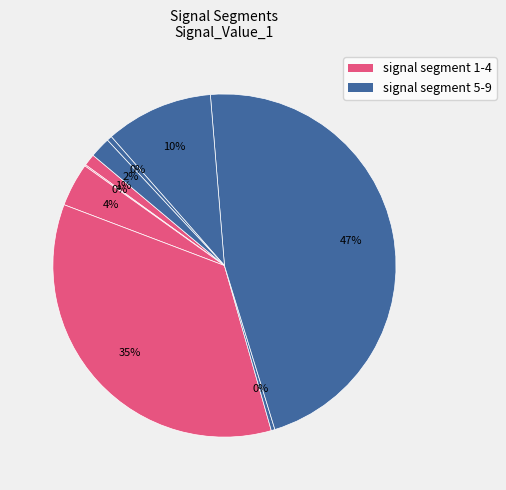

To the nearest percent, what is the average slice percentage?

11%